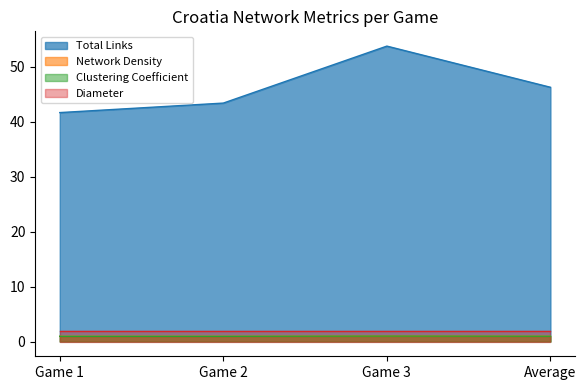

The Clustering Coefficient series shows 1.5 at Average. True or false?

False